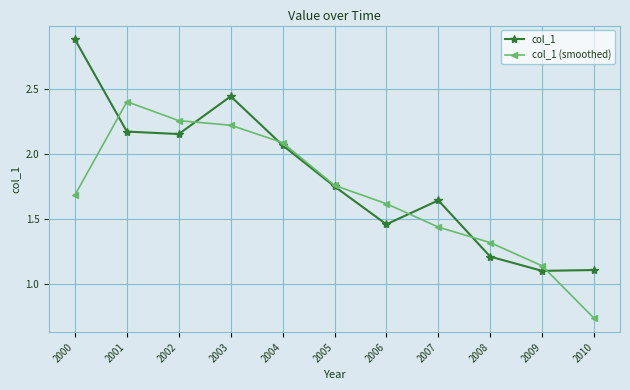

Rank the series by their maximum value, from highest to lowest.

col_1, col_1 (smoothed)